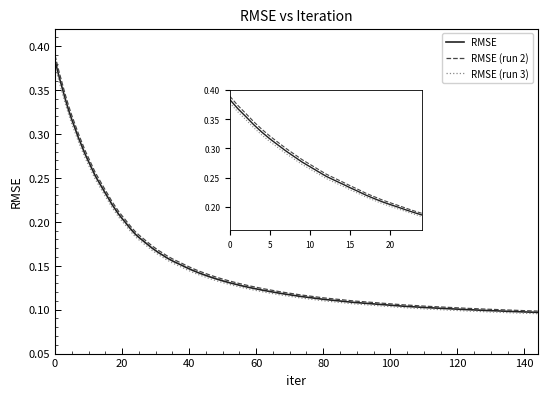

Is the value of RMSE (run 3) at 140 greater than the value of RMSE at 60?

No